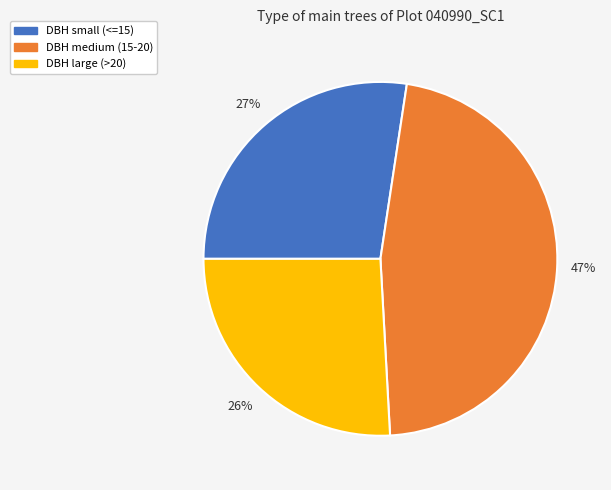

Count the number of slices in the pie.

3